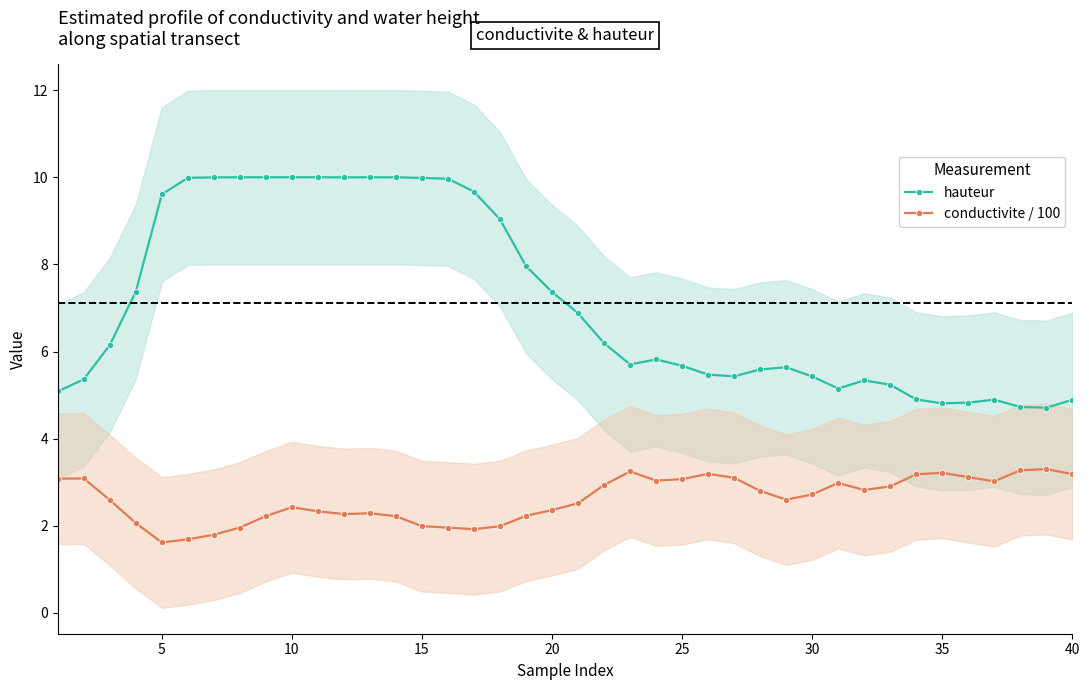

What is the highest value of the conductivite / 100 series?

3.3